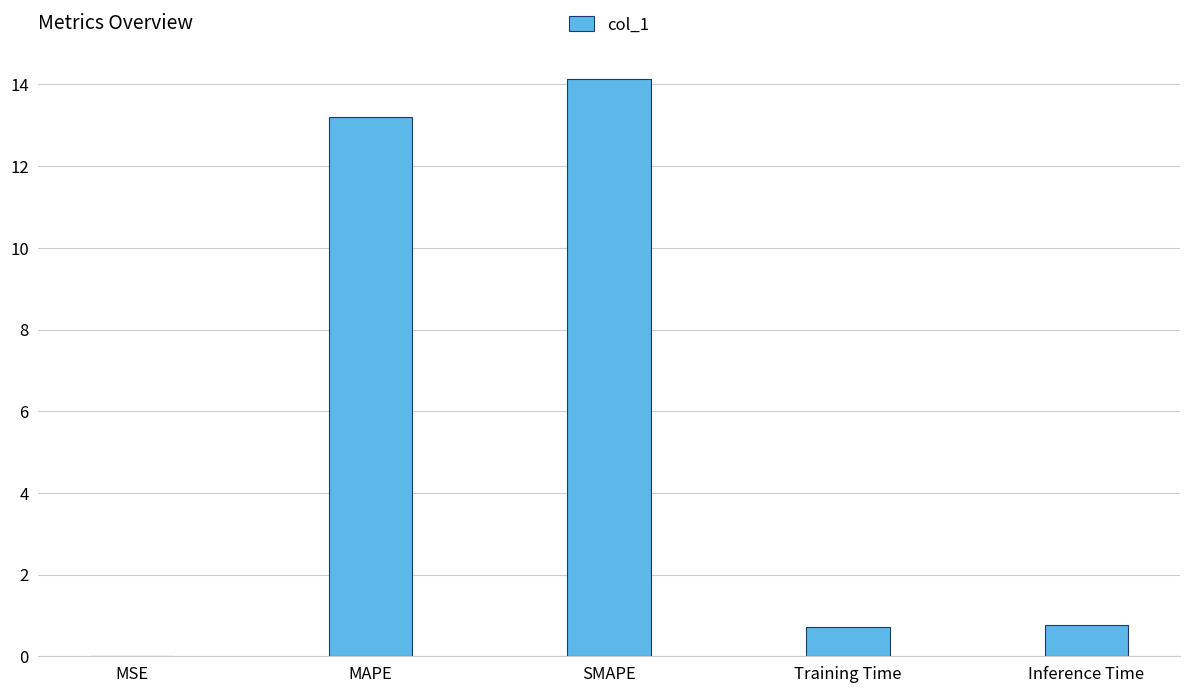

Count the number of data series in this chart.

1